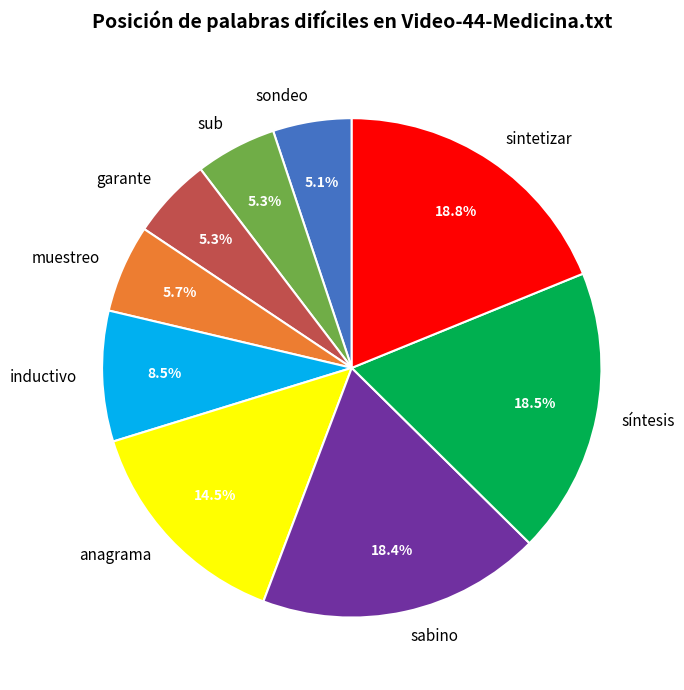

What is the ratio of the value at sintetizar to the value at anagrama?

1.3